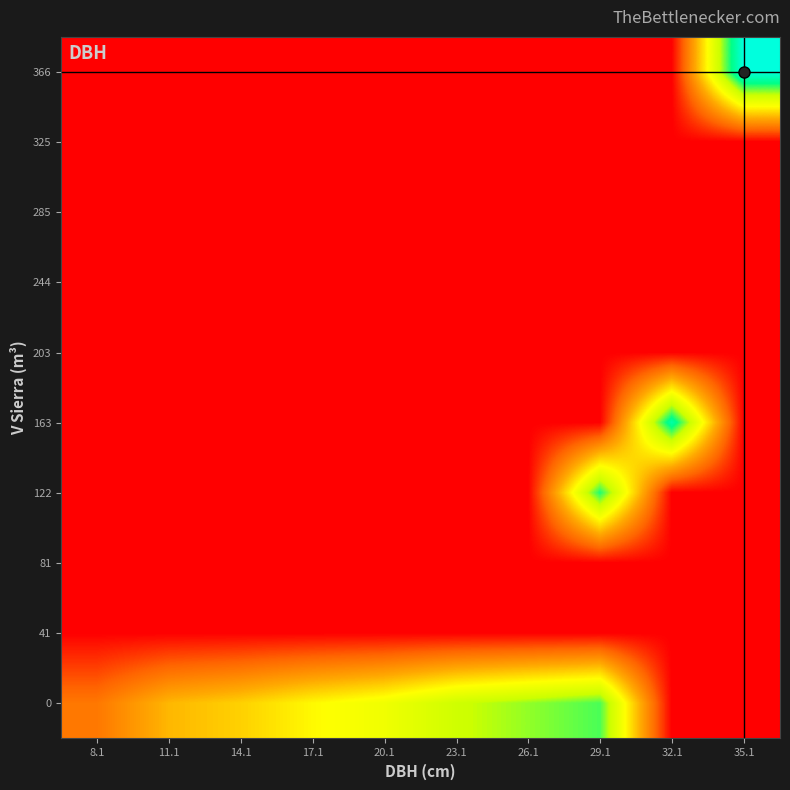

Reading left to right, transcribe all the data shown in this chart.

0: 8.1=8.1	11.1=13.7	14.1=15.6	17.1=18.7	20.1=20.9	23.1=25.0	26.1=27.2	29.1=29.4	32.1=0.0	35.1=0.0
41: 8.1=0.0	11.1=0.0	14.1=0.0	17.1=0.0	20.1=0.0	23.1=0.0	26.1=0.0	29.1=0.0	32.1=0.0	35.1=0.0
81: 8.1=0.0	11.1=0.0	14.1=0.0	17.1=0.0	20.1=0.0	23.1=0.0	26.1=0.0	29.1=0.0	32.1=0.0	35.1=0.0
122: 8.1=0.0	11.1=0.0	14.1=0.0	17.1=0.0	20.1=0.0	23.1=0.0	26.1=0.0	29.1=30.9	32.1=0.0	35.1=0.0
163: 8.1=0.0	11.1=0.0	14.1=0.0	17.1=0.0	20.1=0.0	23.1=0.0	26.1=0.0	29.1=0.0	32.1=34.1	35.1=0.0
203: 8.1=0.0	11.1=0.0	14.1=0.0	17.1=0.0	20.1=0.0	23.1=0.0	26.1=0.0	29.1=0.0	32.1=0.0	35.1=0.0
244: 8.1=0.0	11.1=0.0	14.1=0.0	17.1=0.0	20.1=0.0	23.1=0.0	26.1=0.0	29.1=0.0	32.1=0.0	35.1=0.0
285: 8.1=0.0	11.1=0.0	14.1=0.0	17.1=0.0	20.1=0.0	23.1=0.0	26.1=0.0	29.1=0.0	32.1=0.0	35.1=0.0
325: 8.1=0.0	11.1=0.0	14.1=0.0	17.1=0.0	20.1=0.0	23.1=0.0	26.1=0.0	29.1=0.0	32.1=0.0	35.1=0.0
366: 8.1=0.0	11.1=0.0	14.1=0.0	17.1=0.0	20.1=0.0	23.1=0.0	26.1=0.0	29.1=0.0	32.1=0.0	35.1=38.1